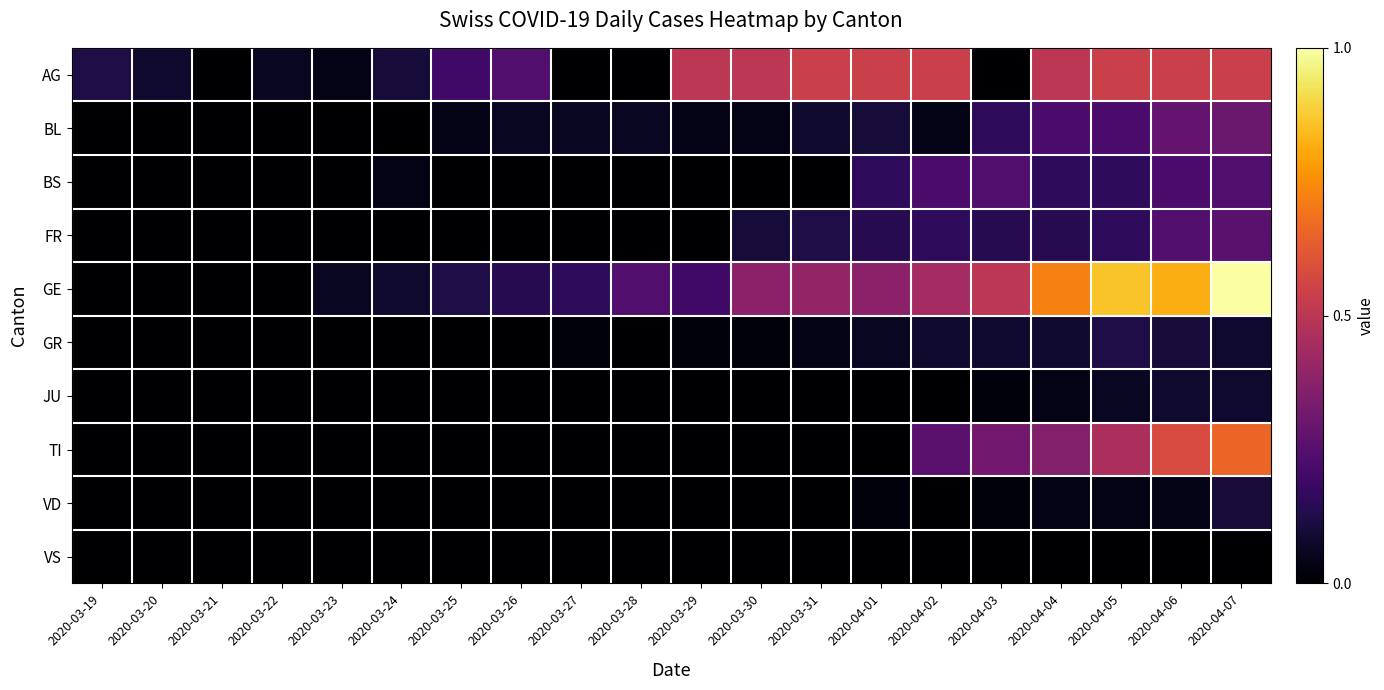

Reading right to left, what are all the values shown in this chart?

AG: 2020-04-07=0.5	2020-04-06=0.5	2020-04-05=0.5	2020-04-04=0.5	2020-04-03=0.0	2020-04-02=0.5	2020-04-01=0.5	2020-03-31=0.5	2020-03-30=0.5	2020-03-29=0.5	2020-03-28=0.0	2020-03-27=0.0	2020-03-26=0.2	2020-03-25=0.2	2020-03-24=0.1	2020-03-23=0.0	2020-03-22=0.1	2020-03-21=0.0	2020-03-20=0.1	2020-03-19=0.1
BL: 2020-04-07=0.3	2020-04-06=0.3	2020-04-05=0.2	2020-04-04=0.2	2020-04-03=0.2	2020-04-02=0.0	2020-04-01=0.1	2020-03-31=0.1	2020-03-30=0.0	2020-03-29=0.0	2020-03-28=0.1	2020-03-27=0.1	2020-03-26=0.1	2020-03-25=0.0	2020-03-24=0.0	2020-03-23=0.0	2020-03-22=0.0	2020-03-21=0.0	2020-03-20=0.0	2020-03-19=0.0
BS: 2020-04-07=0.2	2020-04-06=0.2	2020-04-05=0.2	2020-04-04=0.2	2020-04-03=0.2	2020-04-02=0.2	2020-04-01=0.2	2020-03-31=0.0	2020-03-30=0.0	2020-03-29=0.0	2020-03-28=0.0	2020-03-27=0.0	2020-03-26=0.0	2020-03-25=0.0	2020-03-24=0.0	2020-03-23=0.0	2020-03-22=0.0	2020-03-21=0.0	2020-03-20=0.0	2020-03-19=0.0
FR: 2020-04-07=0.3	2020-04-06=0.2	2020-04-05=0.2	2020-04-04=0.1	2020-04-03=0.1	2020-04-02=0.2	2020-04-01=0.1	2020-03-31=0.1	2020-03-30=0.1	2020-03-29=0.0	2020-03-28=0.0	2020-03-27=0.0	2020-03-26=0.0	2020-03-25=0.0	2020-03-24=0.0	2020-03-23=0.0	2020-03-22=0.0	2020-03-21=0.0	2020-03-20=0.0	2020-03-19=0.0
GE: 2020-04-07=1.0	2020-04-06=0.8	2020-04-05=0.9	2020-04-04=0.7	2020-04-03=0.5	2020-04-02=0.4	2020-04-01=0.4	2020-03-31=0.4	2020-03-30=0.4	2020-03-29=0.2	2020-03-28=0.2	2020-03-27=0.2	2020-03-26=0.1	2020-03-25=0.1	2020-03-24=0.1	2020-03-23=0.1	2020-03-22=0.0	2020-03-21=0.0	2020-03-20=0.0	2020-03-19=0.0
GR: 2020-04-07=0.1	2020-04-06=0.1	2020-04-05=0.1	2020-04-04=0.1	2020-04-03=0.1	2020-04-02=0.1	2020-04-01=0.1	2020-03-31=0.0	2020-03-30=0.0	2020-03-29=0.0	2020-03-28=0.0	2020-03-27=0.0	2020-03-26=0.0	2020-03-25=0.0	2020-03-24=0.0	2020-03-23=0.0	2020-03-22=0.0	2020-03-21=0.0	2020-03-20=0.0	2020-03-19=0.0
JU: 2020-04-07=0.1	2020-04-06=0.1	2020-04-05=0.1	2020-04-04=0.0	2020-04-03=0.0	2020-04-02=0.0	2020-04-01=0.0	2020-03-31=0.0	2020-03-30=0.0	2020-03-29=0.0	2020-03-28=0.0	2020-03-27=0.0	2020-03-26=0.0	2020-03-25=0.0	2020-03-24=0.0	2020-03-23=0.0	2020-03-22=0.0	2020-03-21=0.0	2020-03-20=0.0	2020-03-19=0.0
TI: 2020-04-07=0.7	2020-04-06=0.6	2020-04-05=0.5	2020-04-04=0.4	2020-04-03=0.3	2020-04-02=0.3	2020-04-01=0.0	2020-03-31=0.0	2020-03-30=0.0	2020-03-29=0.0	2020-03-28=0.0	2020-03-27=0.0	2020-03-26=0.0	2020-03-25=0.0	2020-03-24=0.0	2020-03-23=0.0	2020-03-22=0.0	2020-03-21=0.0	2020-03-20=0.0	2020-03-19=0.0
VD: 2020-04-07=0.1	2020-04-06=0.0	2020-04-05=0.0	2020-04-04=0.0	2020-04-03=0.0	2020-04-02=0.0	2020-04-01=0.0	2020-03-31=0.0	2020-03-30=0.0	2020-03-29=0.0	2020-03-28=0.0	2020-03-27=0.0	2020-03-26=0.0	2020-03-25=0.0	2020-03-24=0.0	2020-03-23=0.0	2020-03-22=0.0	2020-03-21=0.0	2020-03-20=0.0	2020-03-19=0.0
VS: 2020-04-07=0.0	2020-04-06=0.0	2020-04-05=0.0	2020-04-04=0.0	2020-04-03=0.0	2020-04-02=0.0	2020-04-01=0.0	2020-03-31=0.0	2020-03-30=0.0	2020-03-29=0.0	2020-03-28=0.0	2020-03-27=0.0	2020-03-26=0.0	2020-03-25=0.0	2020-03-24=0.0	2020-03-23=0.0	2020-03-22=0.0	2020-03-21=0.0	2020-03-20=0.0	2020-03-19=0.0